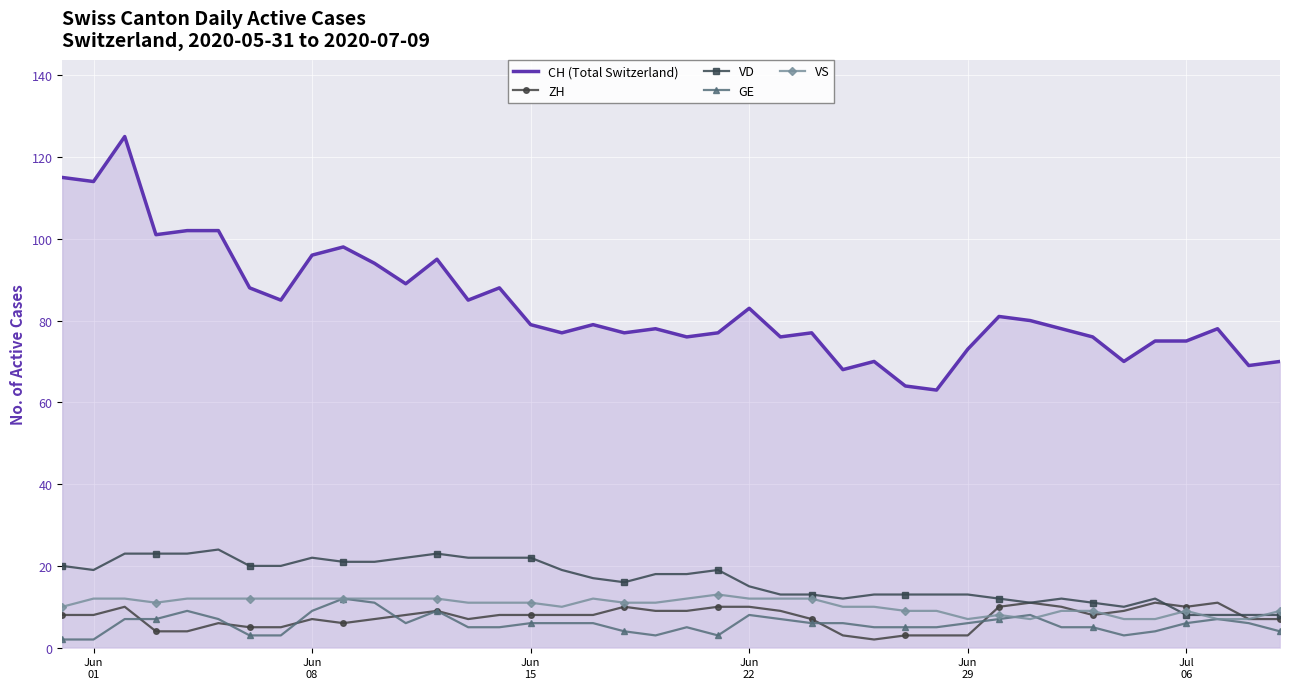

Which series has the largest total across all categories?

CH (Total Switzerland)